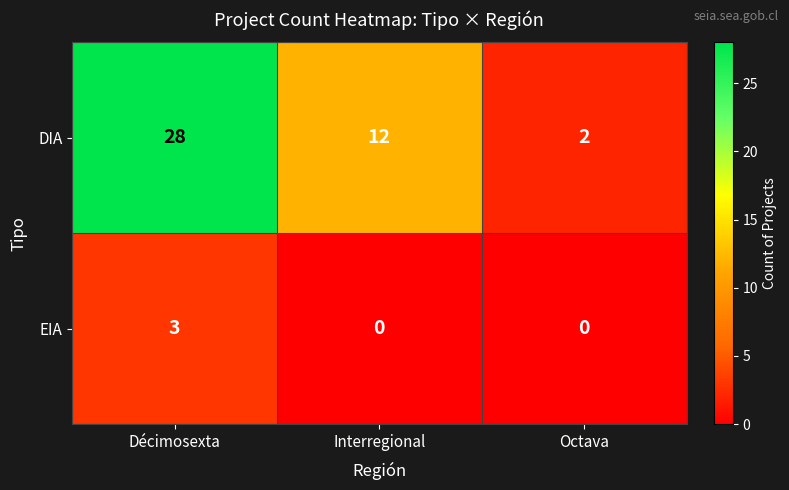

At which label is DIA closest to 15?

Interregional